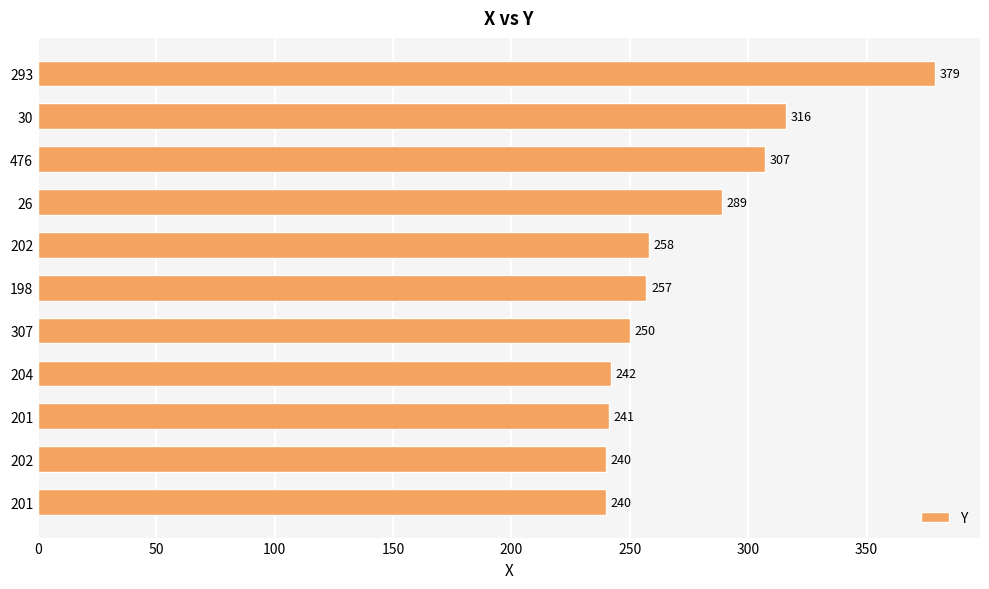

How many distinct data groups are displayed?

1